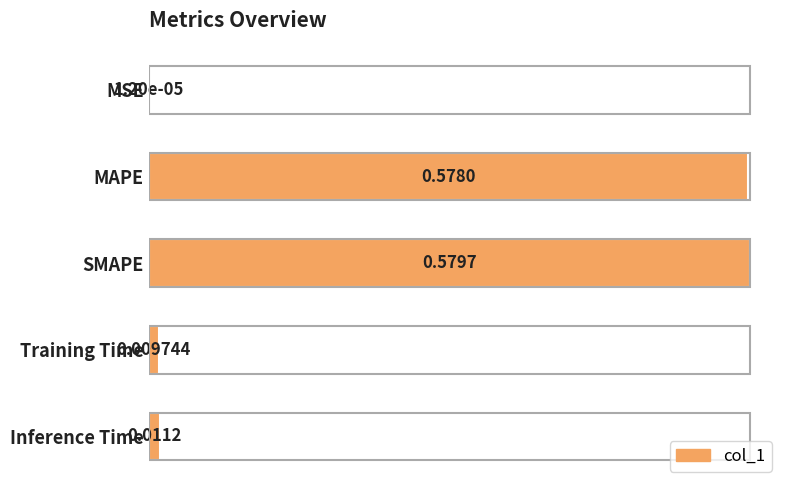

How many series are shown in this chart?

1